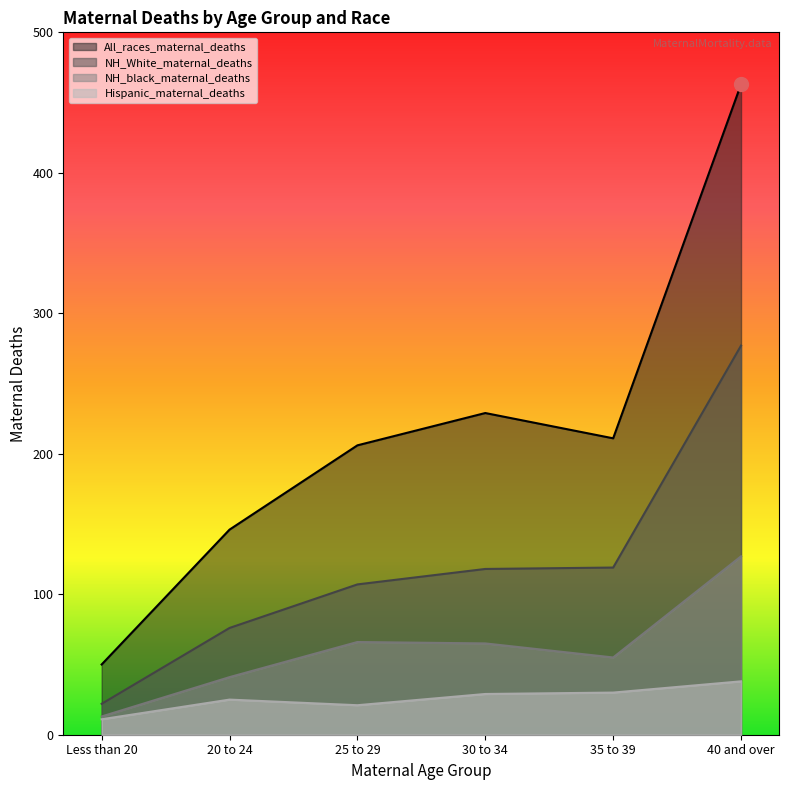

Rank the series at 40 and over from highest to lowest value.

All_races_maternal_deaths, NH_White_maternal_deaths, NH_black_maternal_deaths, Hispanic_maternal_deaths